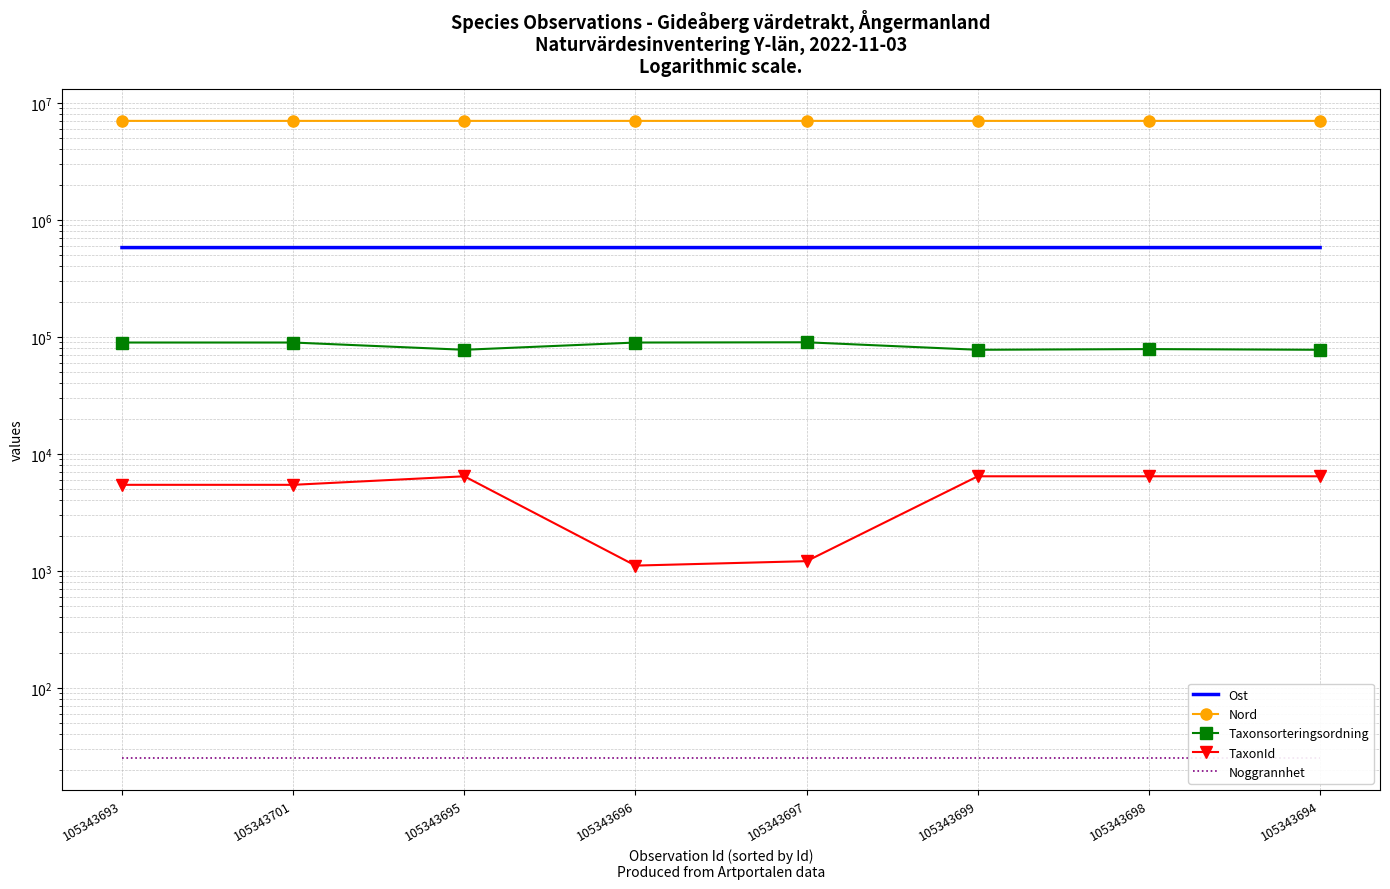

What are all the series names shown in the legend?

Ost, Nord, Taxonsorteringsordning, TaxonId, Noggrannhet